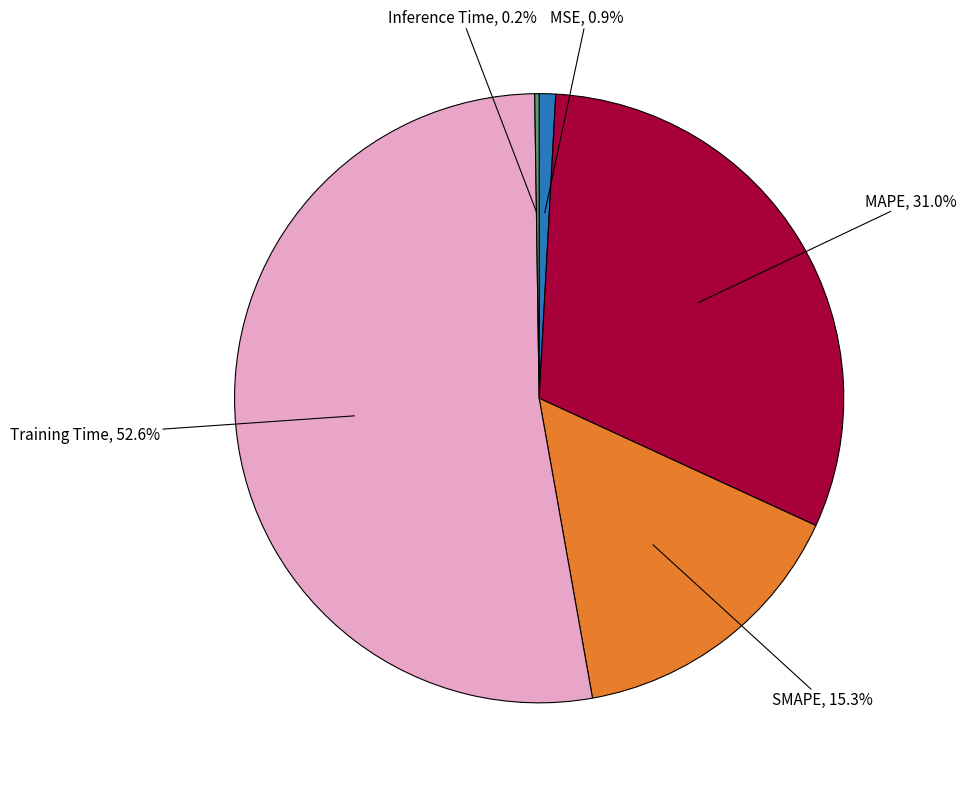

Does any single category account for the majority?

Yes